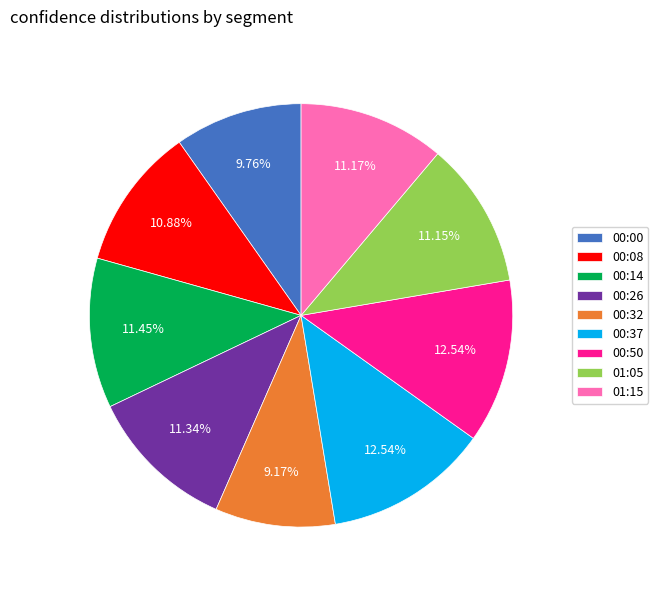

To the nearest percent, what portion does 00:32 represent?

9%